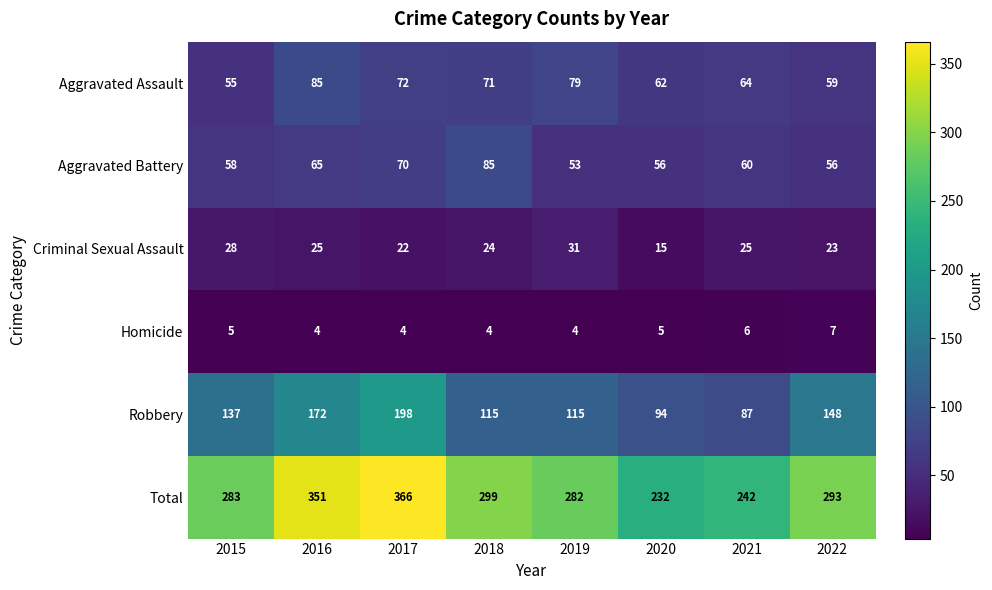

Rank the categories by Total value from lowest to highest.

2020, 2021, 2019, 2015, 2022, 2018, 2016, 2017